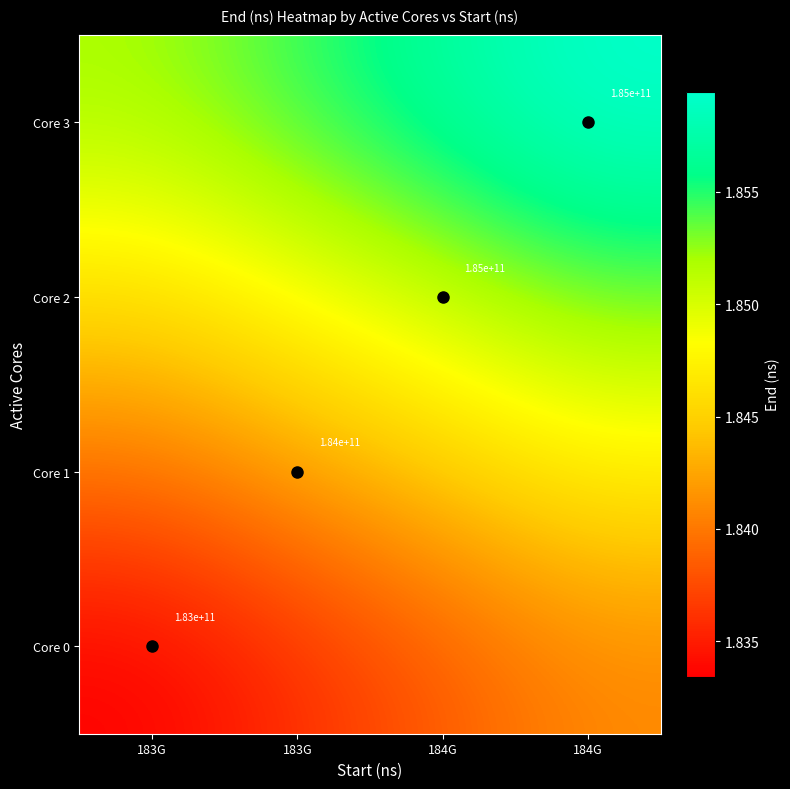

The value of Core 3 at 184G is 185945479732.0. True or false?

True